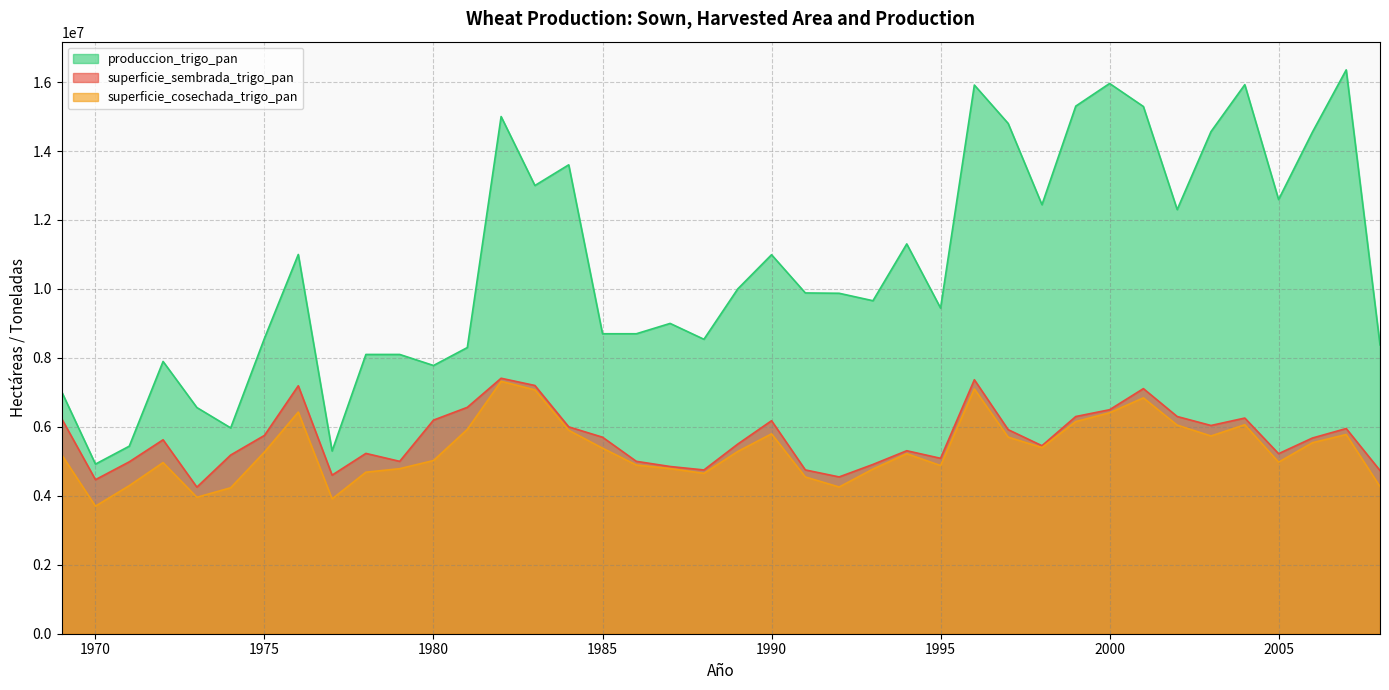

What is the difference between the produccion_trigo_pan values at 1991 and 1996?

6029600